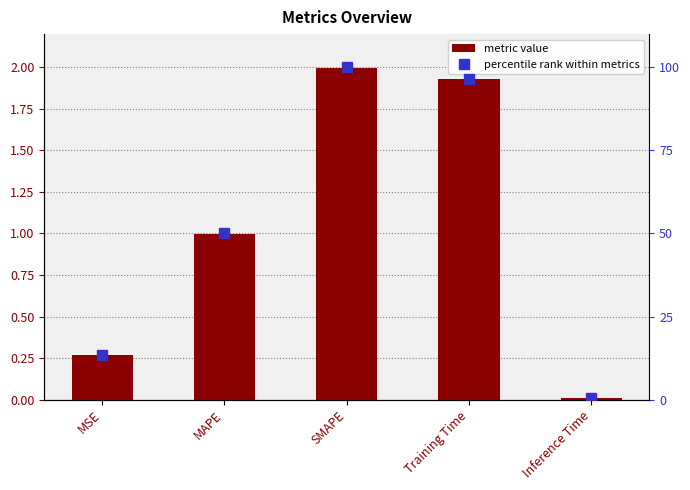

True or false: percentile rank within metrics has a value of 0.5 at Inference Time.

True